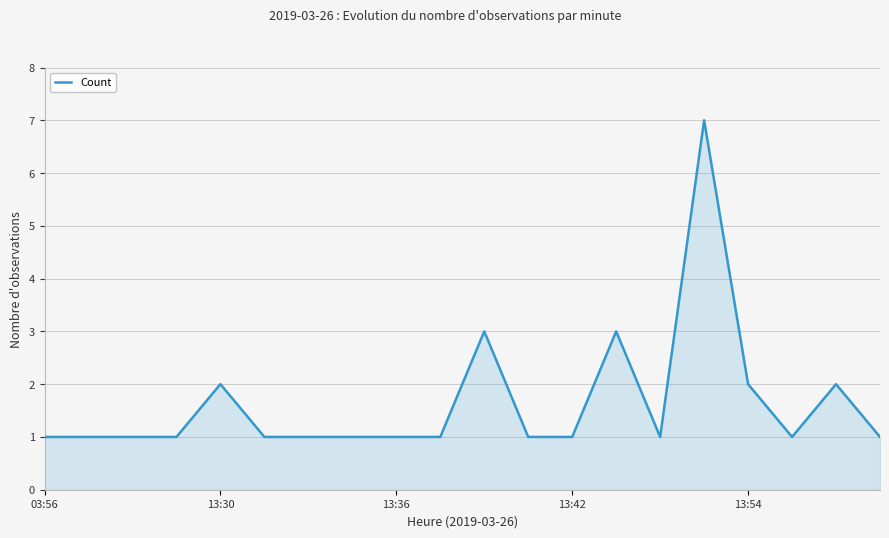

What is the greatest value displayed?

7